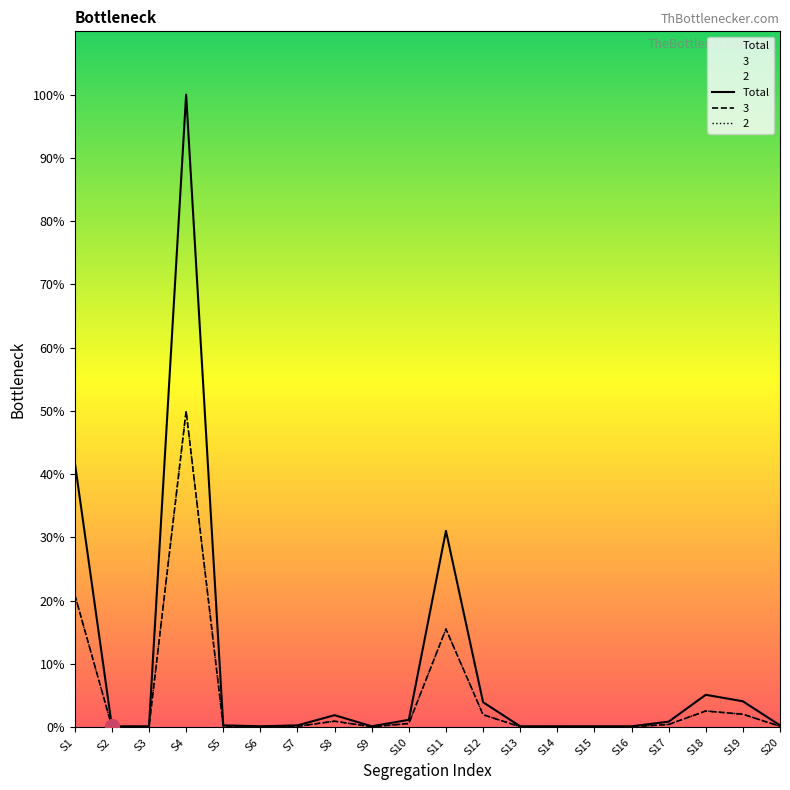

At which label does the data first exceed 4?

S1